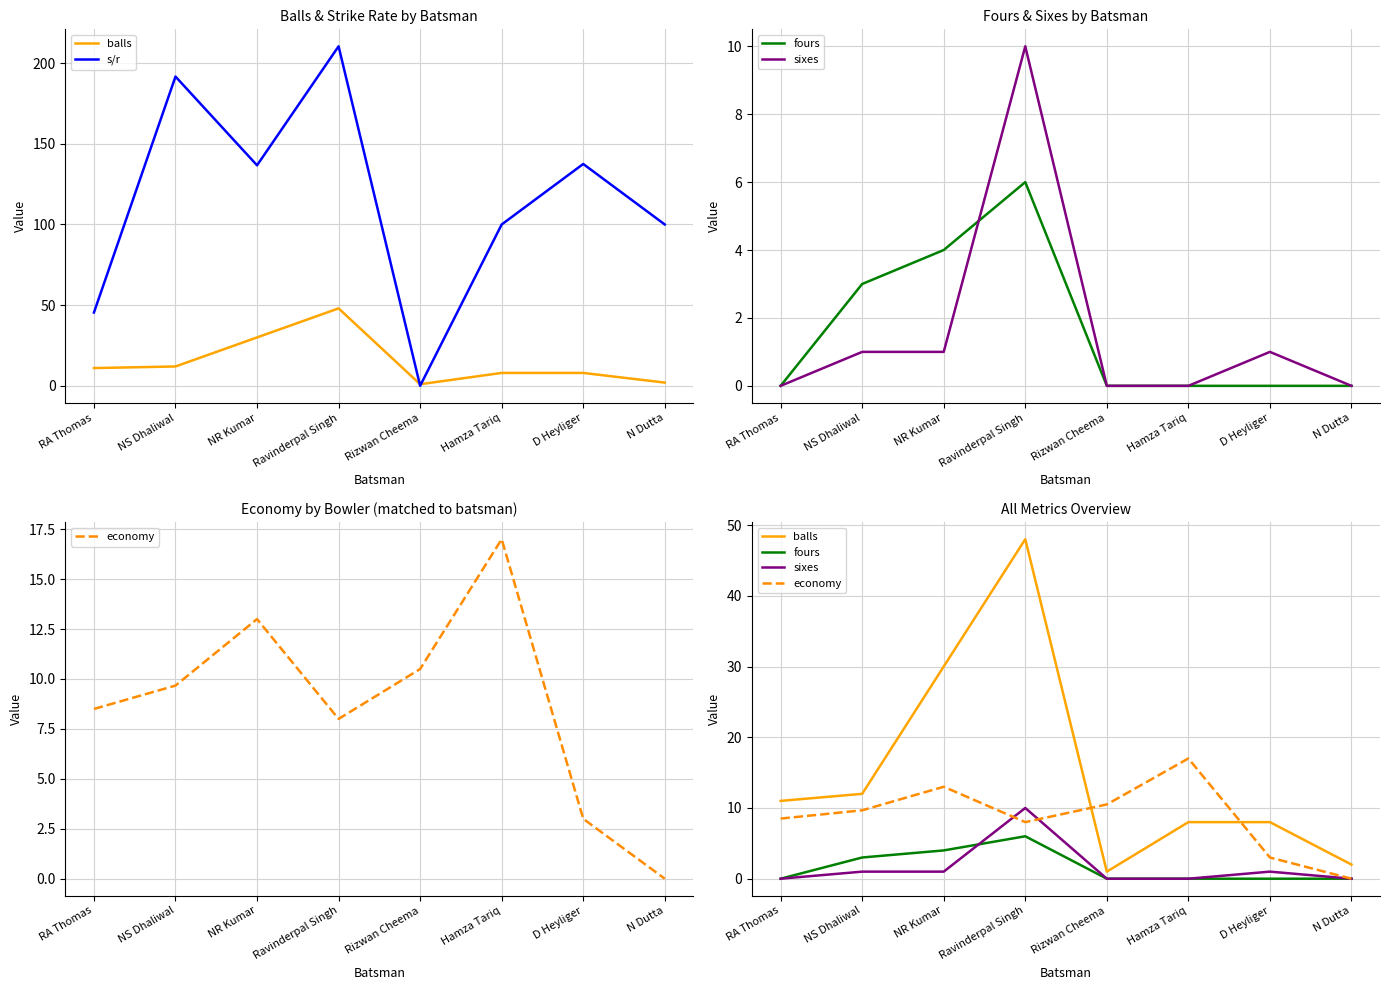

What is the difference between the second highest and second lowest values in the sixes series?

1.0